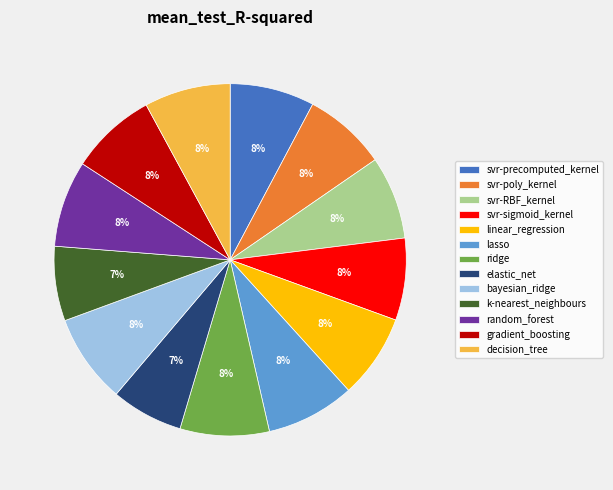

Do elastic_net and random_forest together represent more than half of the pie?

No